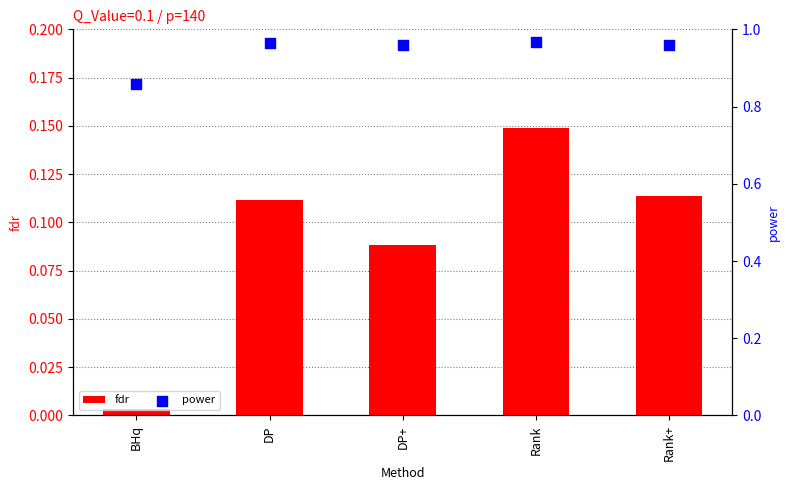

At how many categories does at least one series exceed 0?

5